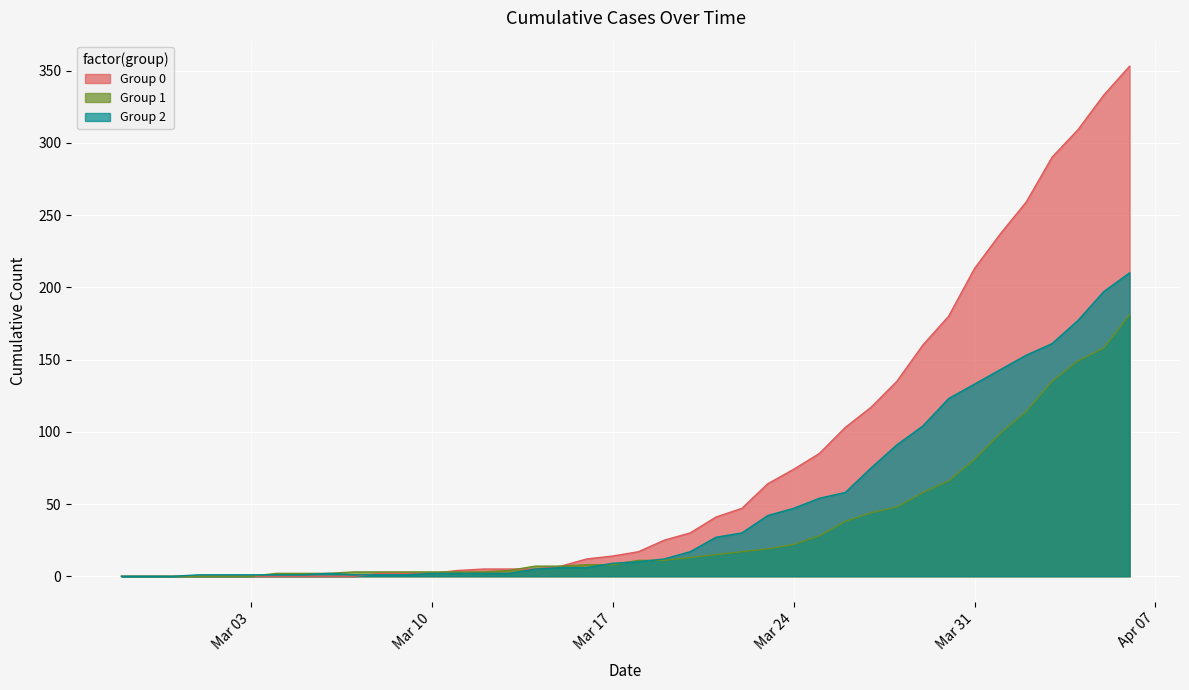

List the series in order of their overall mean, highest first.

Group 0, Group 2, Group 1